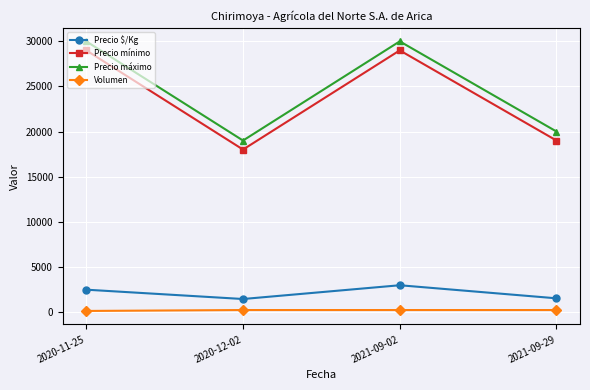

True or false: Precio máximo and Precio mínimo intersect in this chart.

False